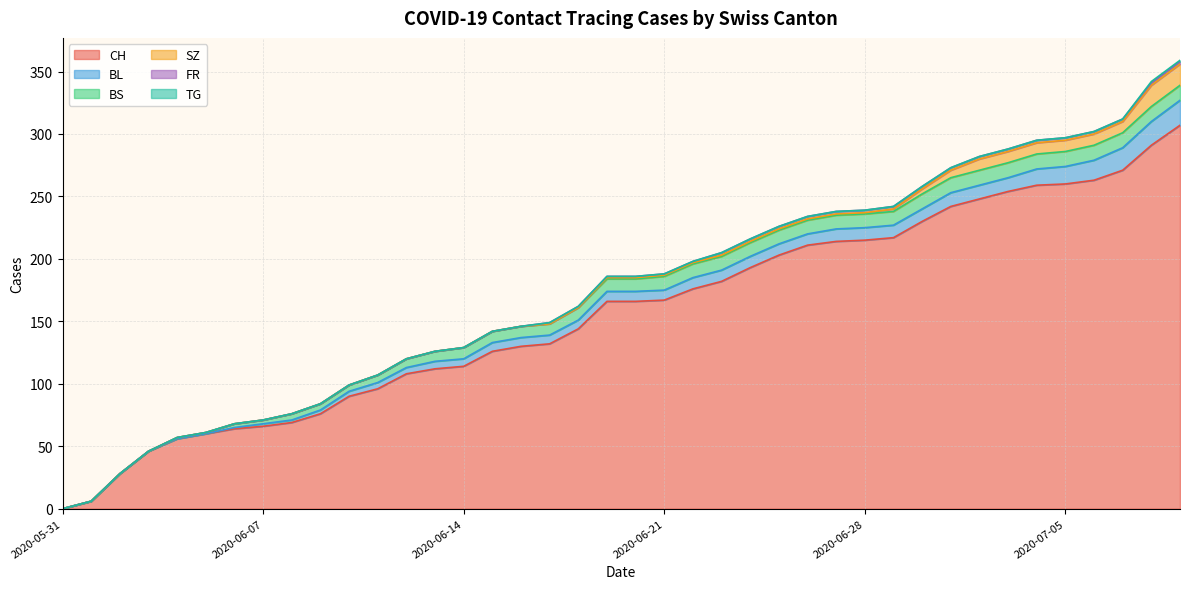

What is the total value across all series at 2020-06-14?

129